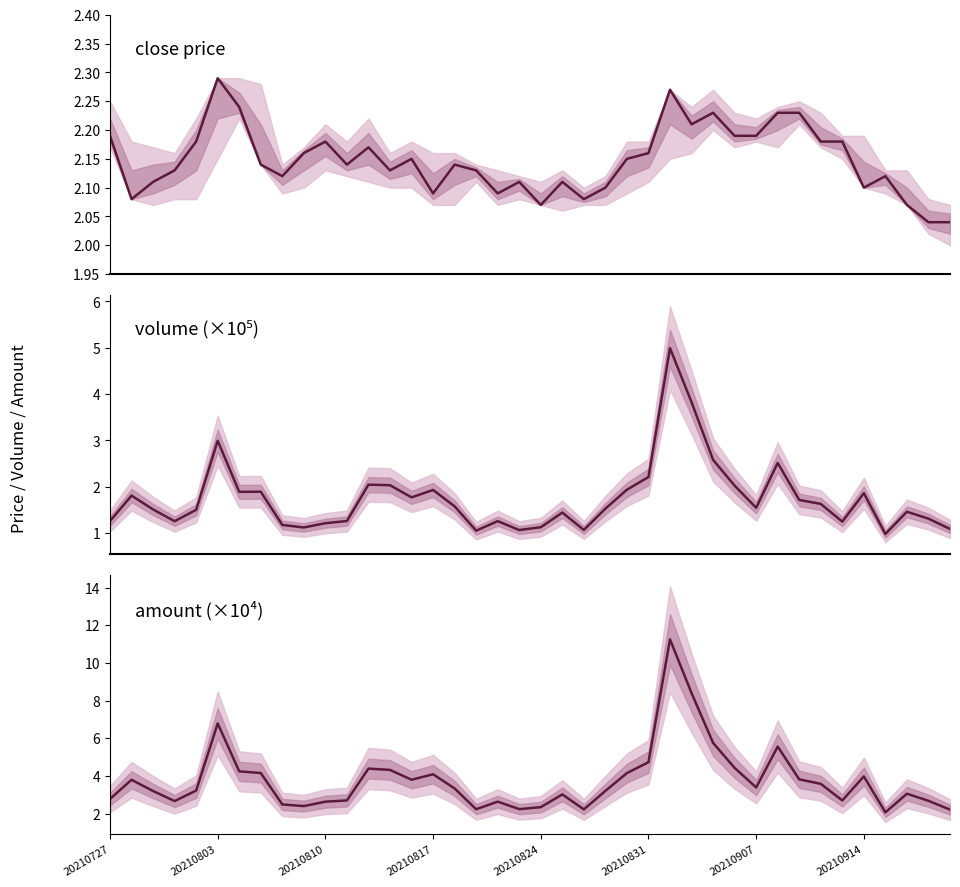

What is the spread (max minus min) of values at 38?

1.4